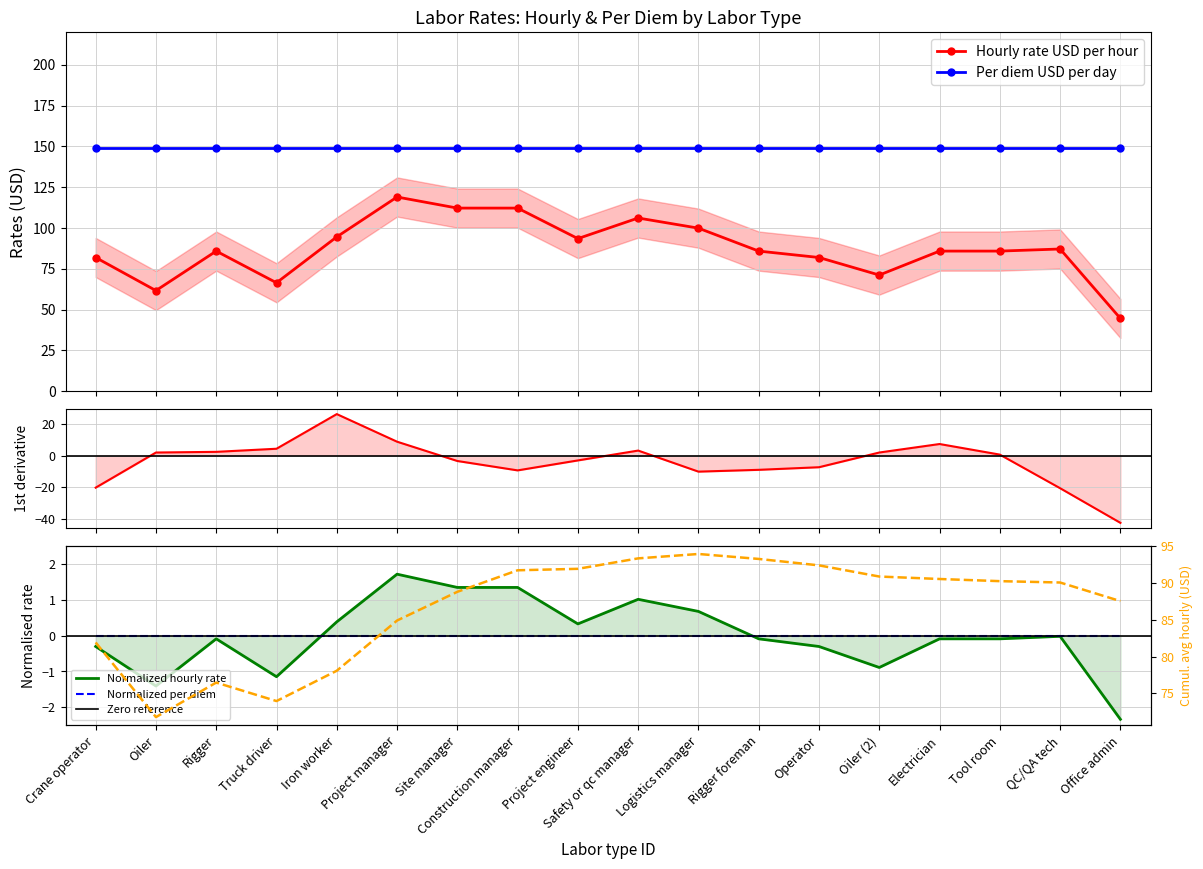

True or false: the data shows 34.0 at Safety or qc manager.

False